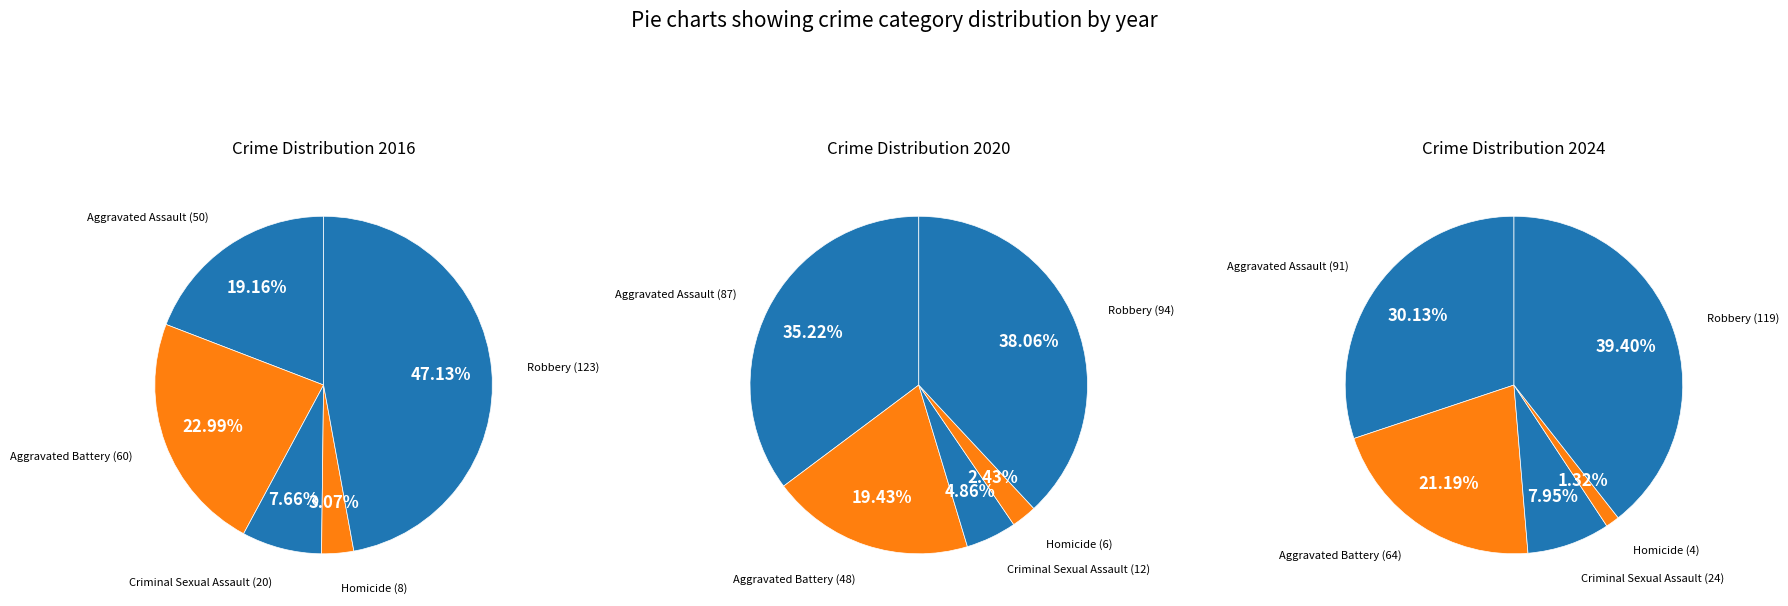

Rank the series by their maximum value, from lowest to highest.

values_2020, values_2024, values_2016